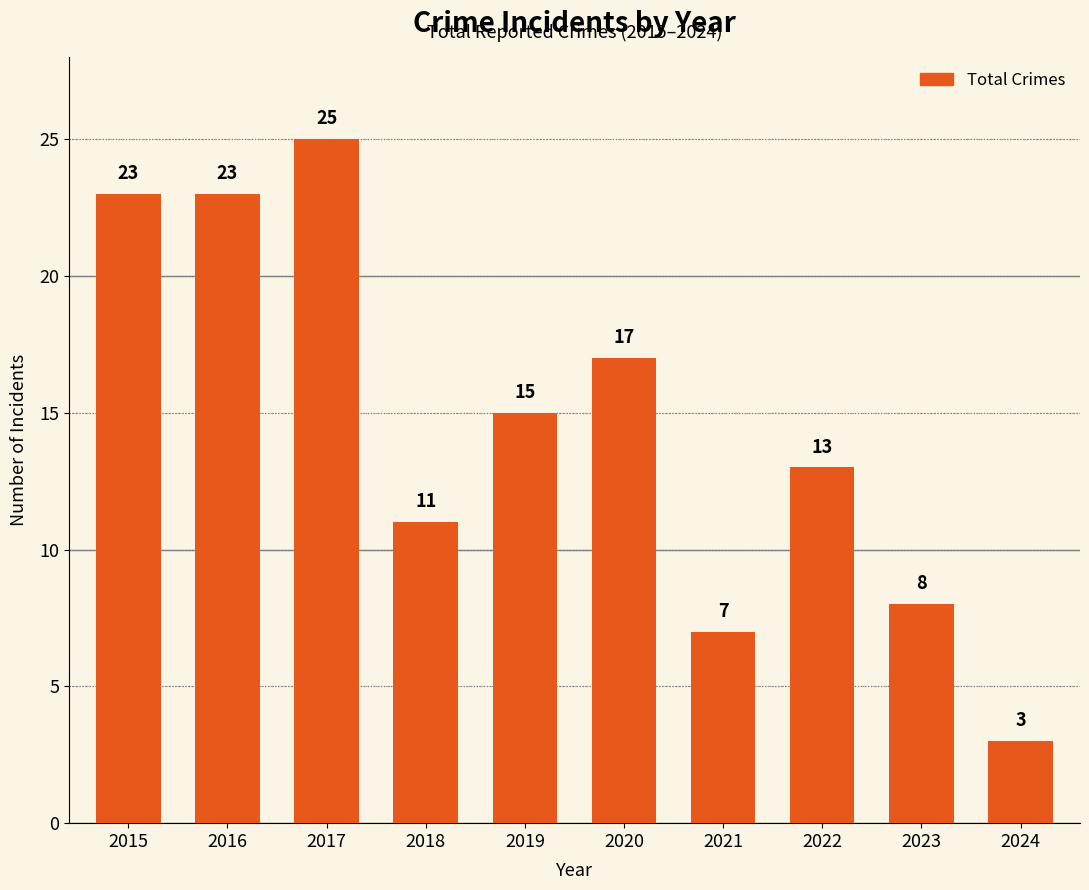

At which label does the data first exceed 15?

2015